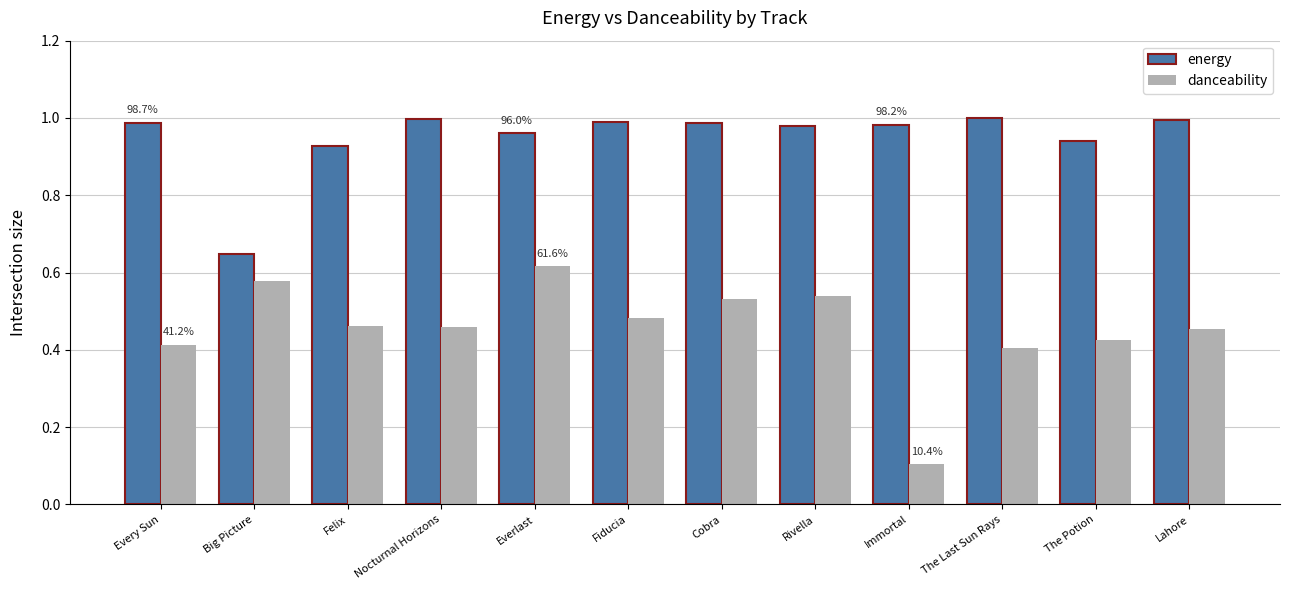

Is it true that energy equals 1.0 at Immortal?

True